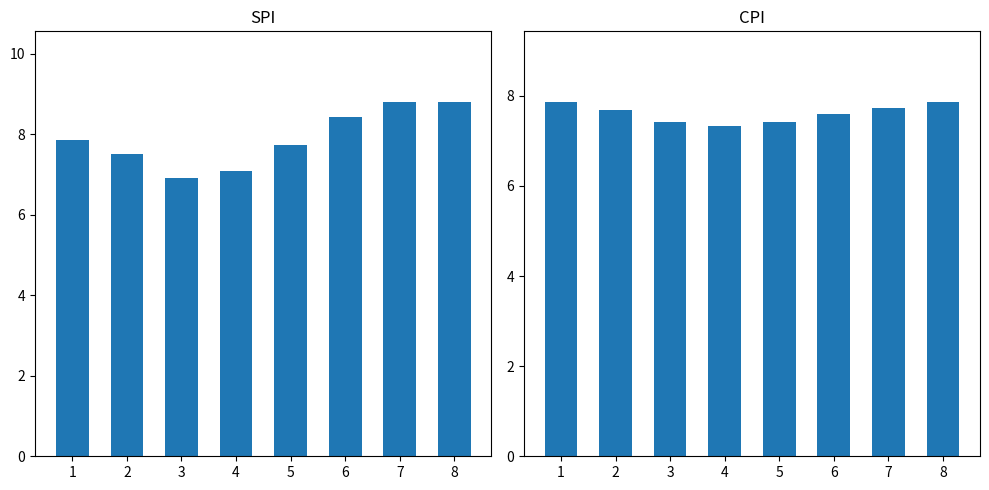

Reading left to right, extract all data points from this chart.

SPI: 7.9	7.5	6.9	7.1	7.7	8.4	8.8	8.8
CPI: 7.9	7.7	7.4	7.3	7.4	7.6	7.7	7.9